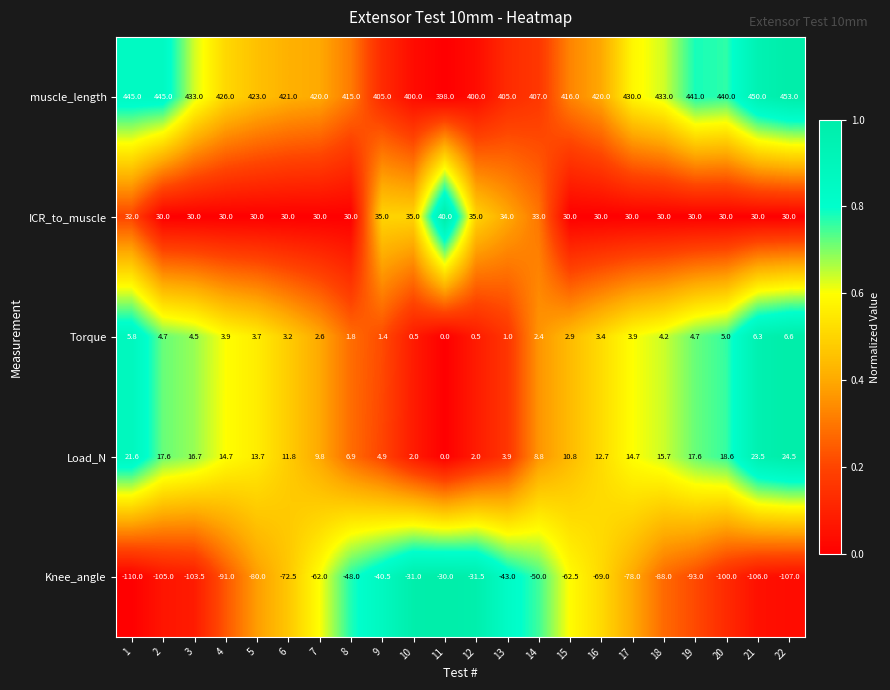

What is the difference between the highest and lowest values at 8?

463.0